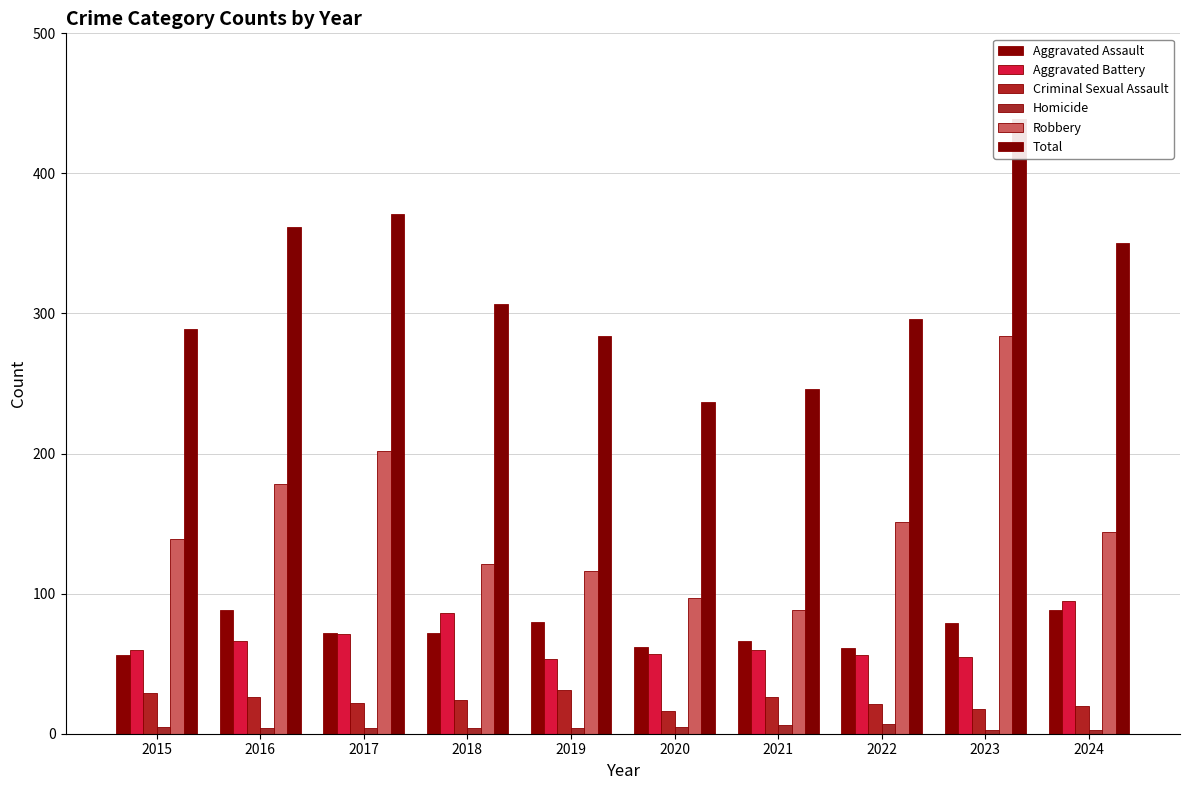

Count the number of data series in this chart.

6